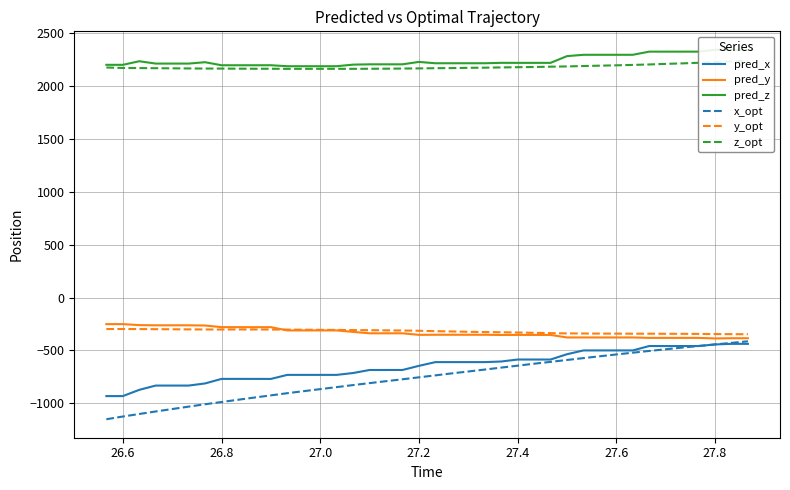

At which category does pred_y reach its first local peak?

26.6